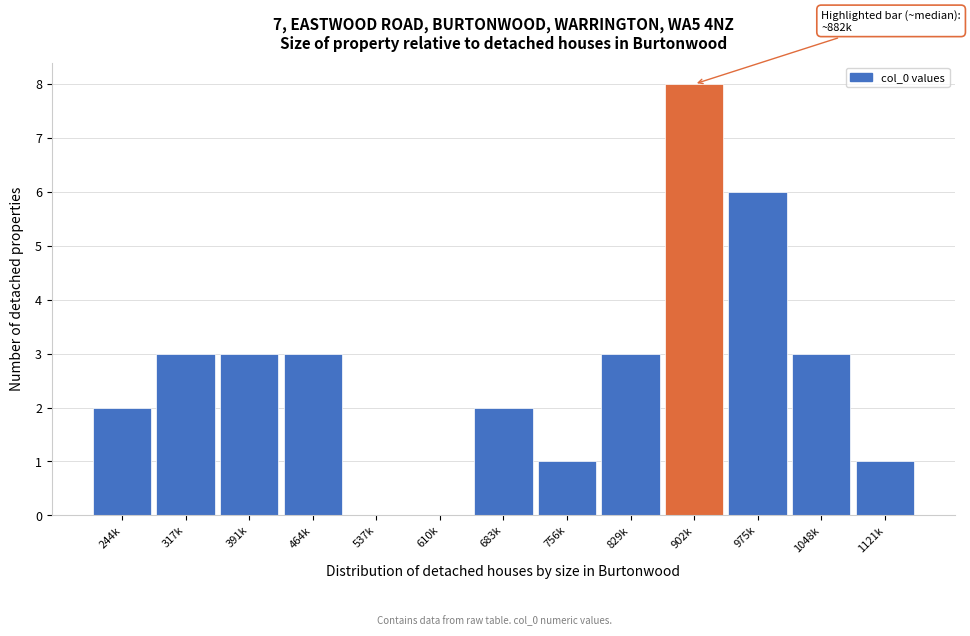

Reading right to left, transcribe all the data shown in this chart.

1121k=1	1048k=3	975k=6	902k=8	829k=3	756k=1	683k=2	610k=0	537k=0	464k=3	391k=3	317k=3	244k=2